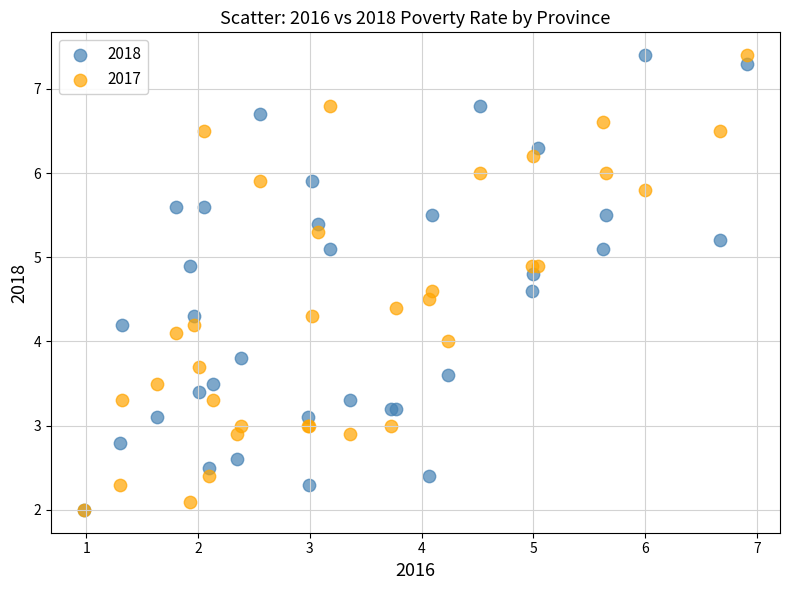

What are all the series names shown in the legend?

2018, 2017